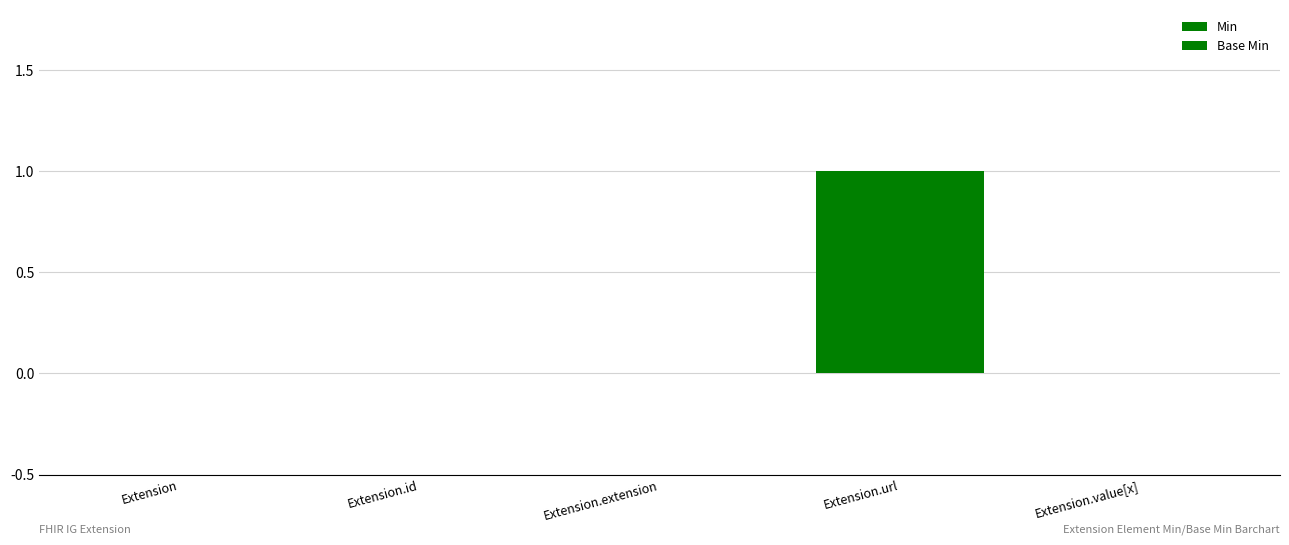

How many data points does each series have?

5